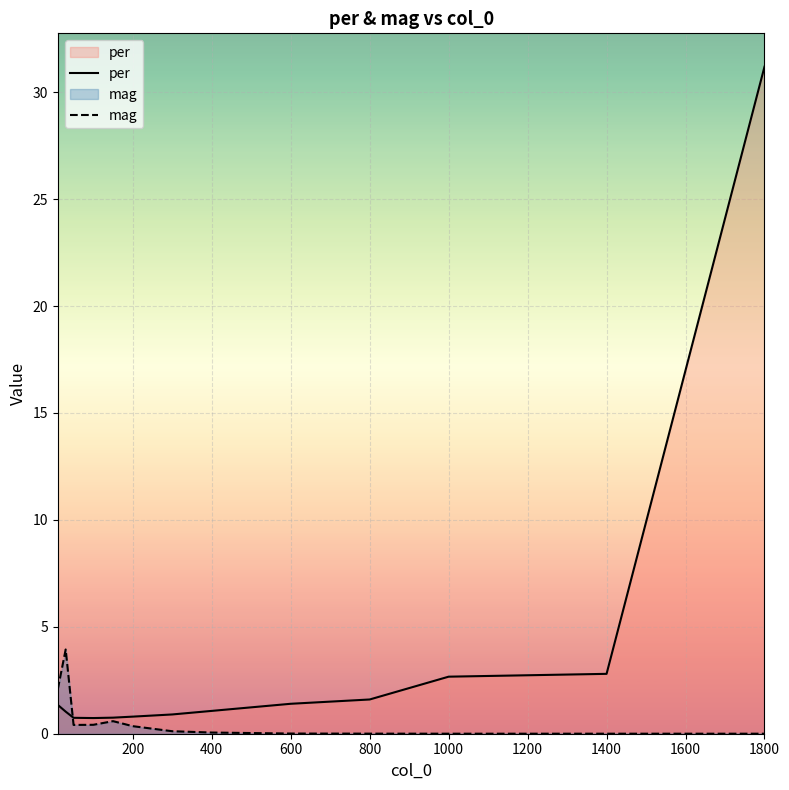

What is the maximum value for per?

31.2